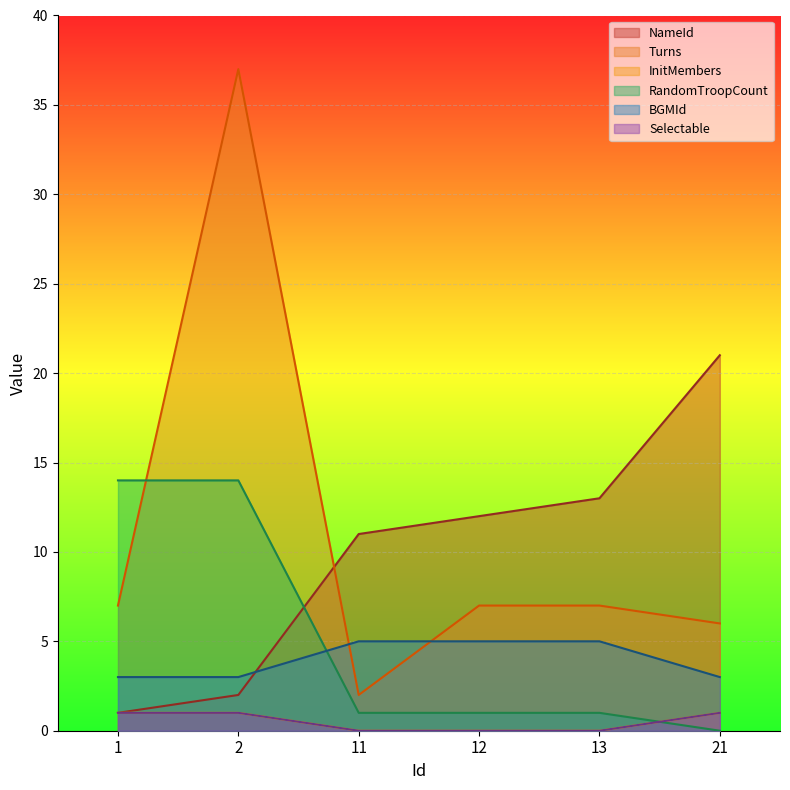

What is the lowest value of the NameId series?

1